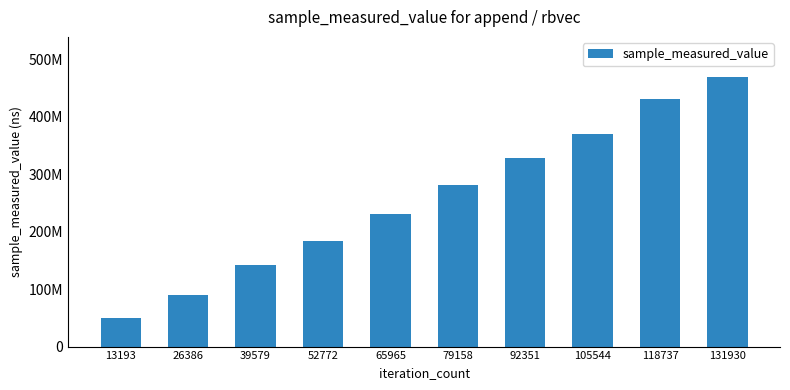

Does the chart contain any negative values?

No